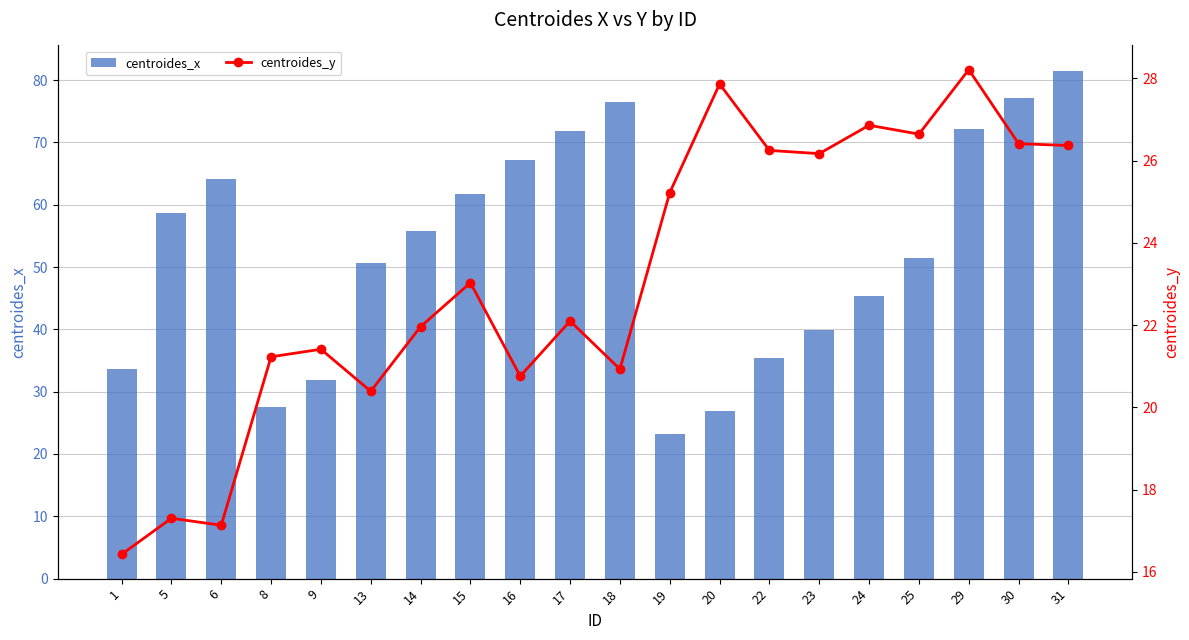

What is the value of the centroides_x bar at the 12th from the left?

23.2